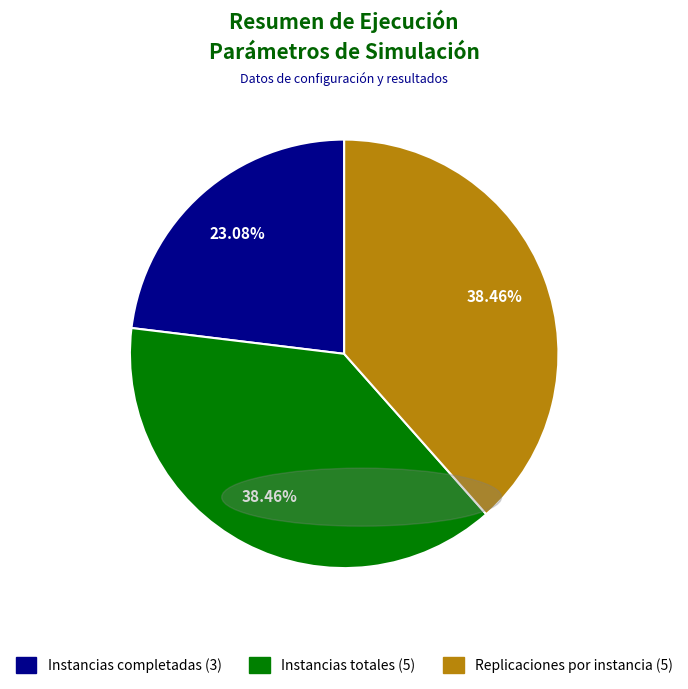

Does any single category account for the majority?

No